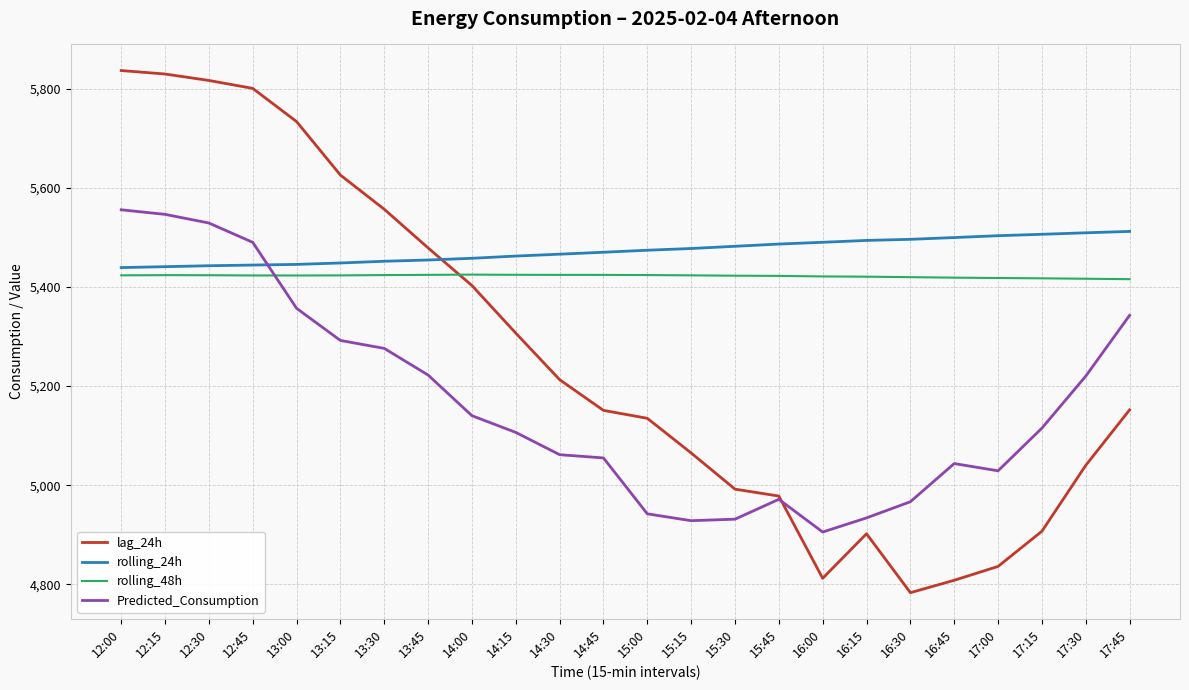

What is the lowest value of the rolling_24h series?

5439.3